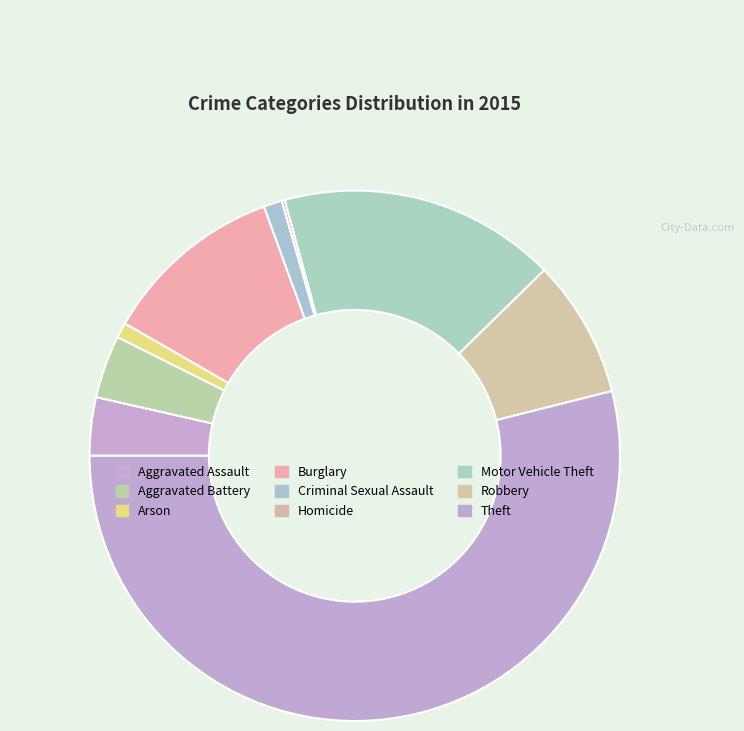

Which slice represents more than half of the pie?

Theft